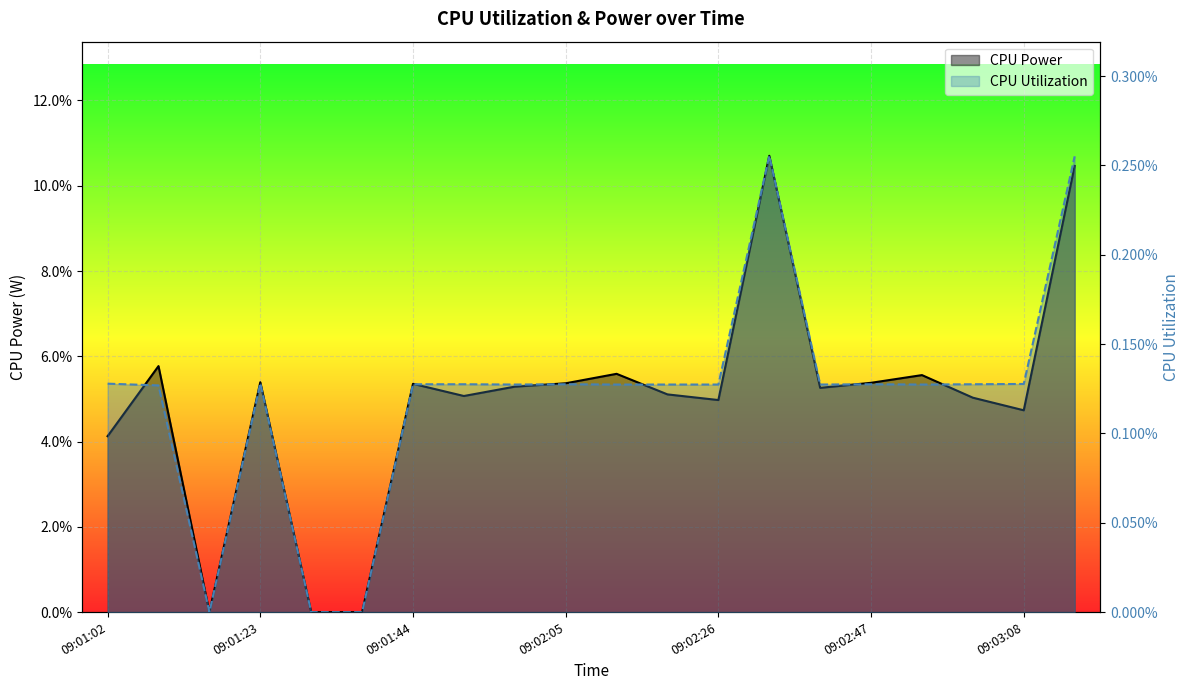

True or false: CPU Power has more than 0 interior local peaks.

True